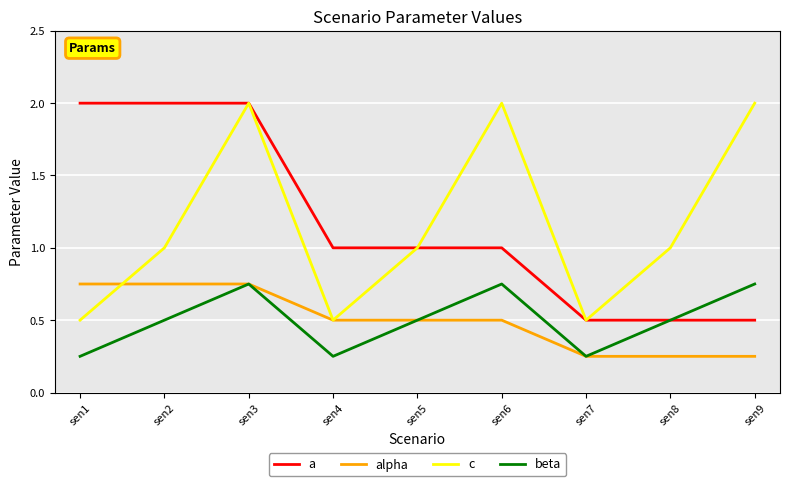

Rank the series at sen6 from lowest to highest value.

alpha, beta, a, c